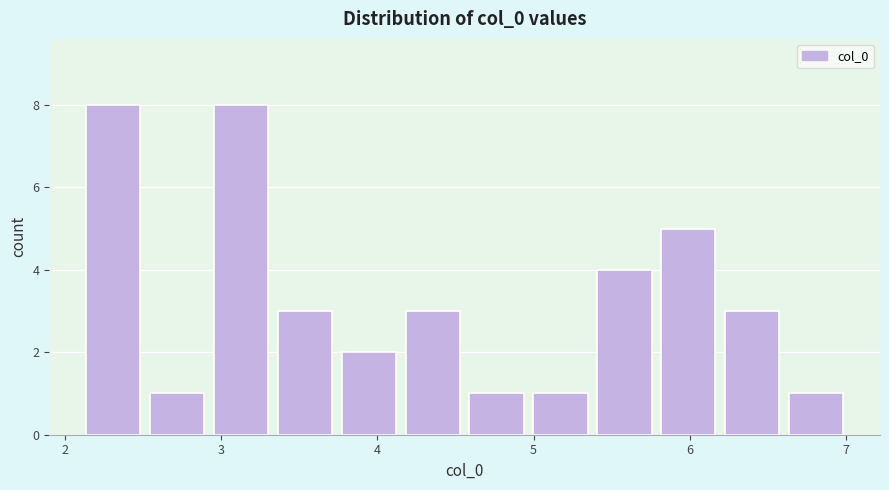

Reading left to right, transcribe this chart: for each bar, give the range it covers on the x-axis and its height. Neither the bar edges nor the heights are printed on the chart, so give them approximately, as read against the axes.

2.1 to 2.5: 8
2.5 to 2.9: 1
2.9 to 3.3: 8
3.3 to 3.7: 3
3.7 to 4.1: 2
4.1 to 4.6: 3
4.6 to 5.0: 1
5.0 to 5.4: 1
5.4 to 5.8: 4
5.8 to 6.2: 5
6.2 to 6.6: 3
6.6 to 7.0: 1